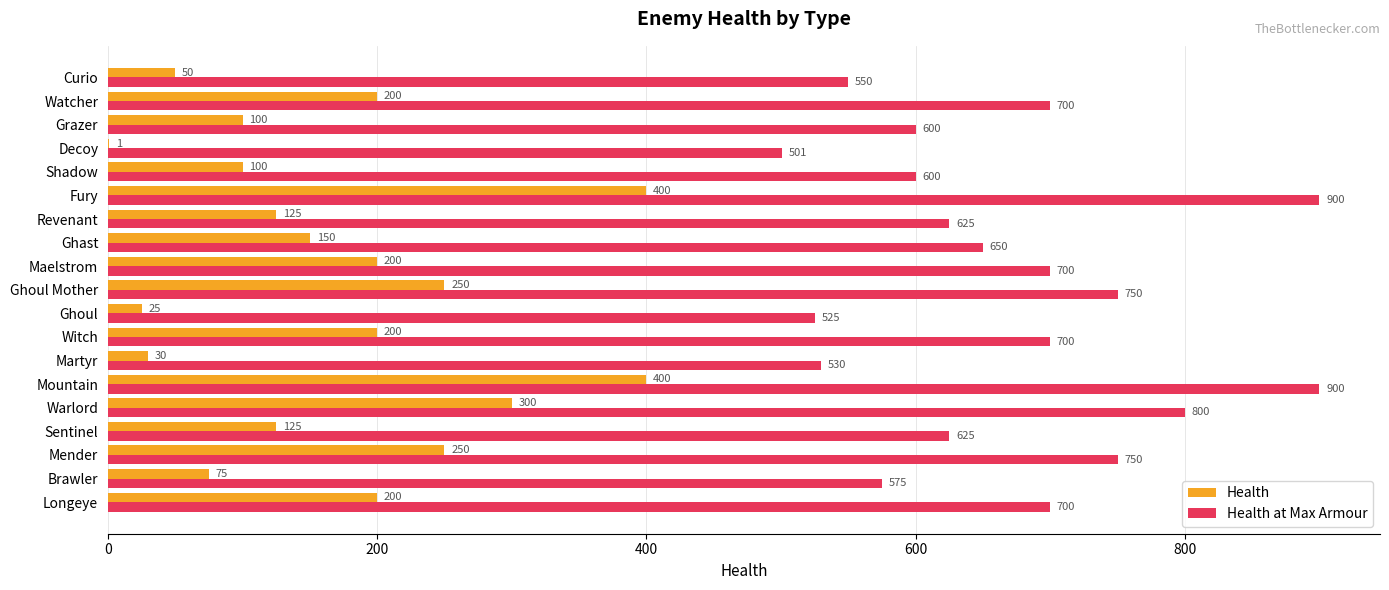

What are all the series names shown in the legend?

Health, Health at Max Armour